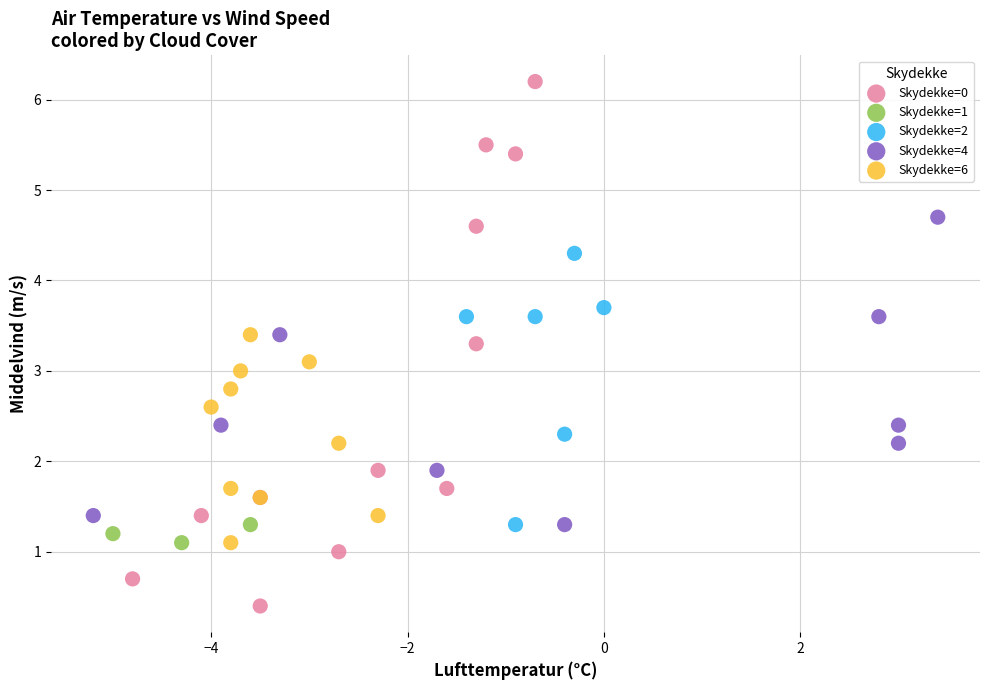

What are all the series names shown in the legend?

Skydekke=0, Skydekke=1, Skydekke=2, Skydekke=4, Skydekke=6